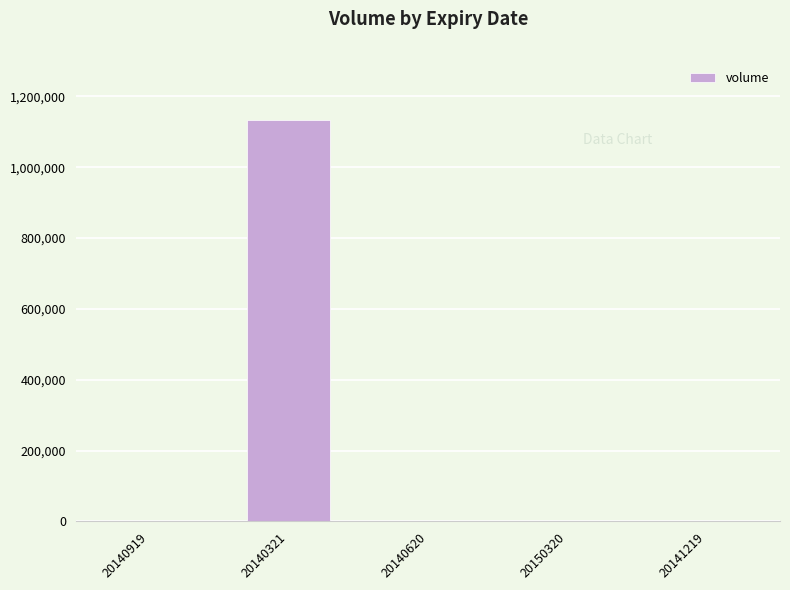

What is the greatest value displayed?

1134383